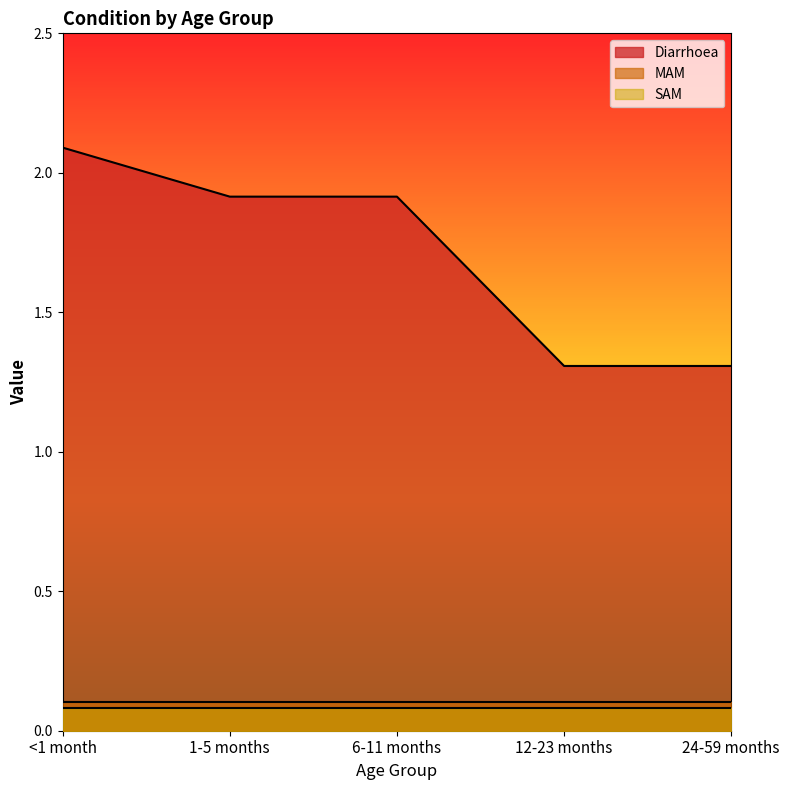

True or false: Diarrhoea and MAM intersect in this chart.

False